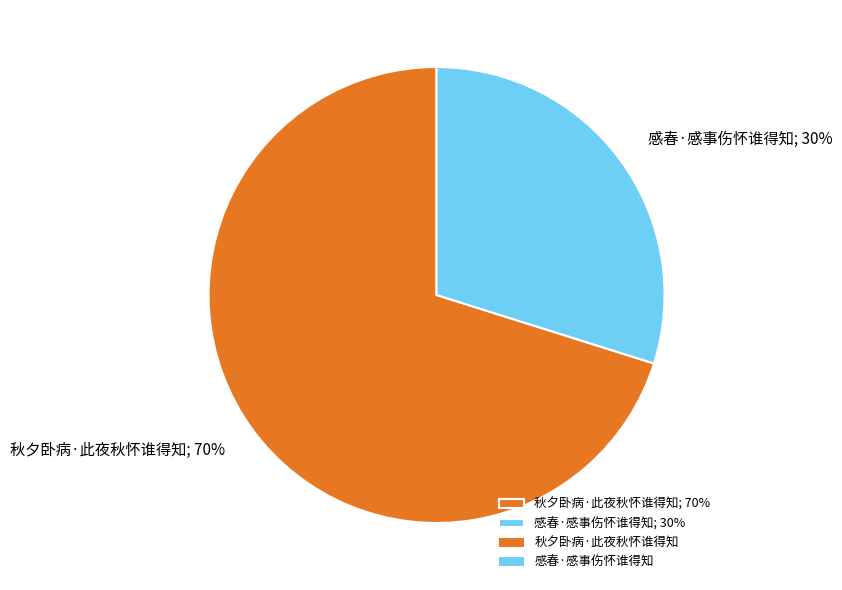

How many slices are in this pie chart?

2